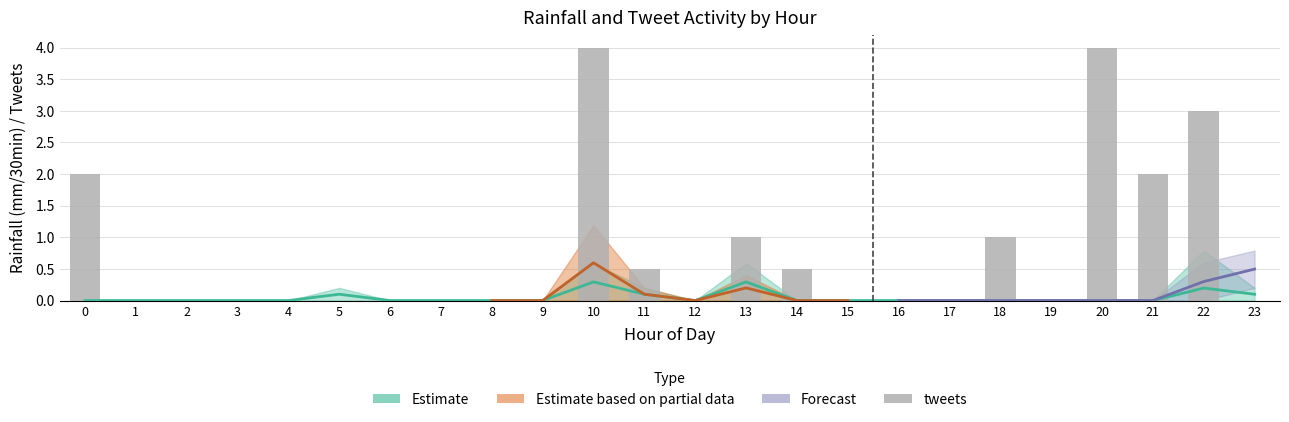

The chart shows a value of 1.8 at 22. True or false?

False